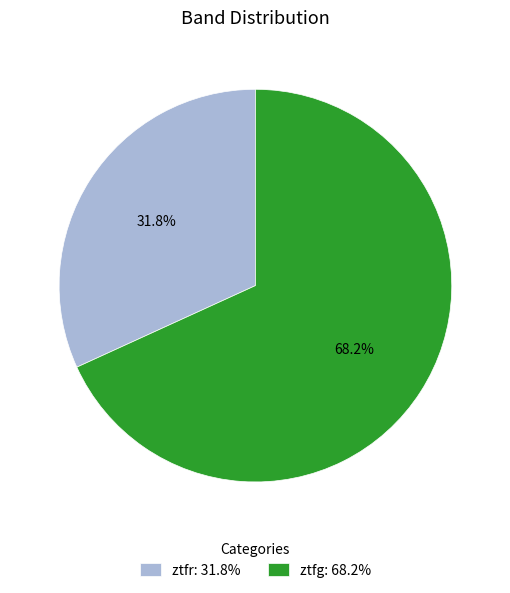

To the nearest percent, what is the difference between the ztfg and ztfr slice percentages?

36%